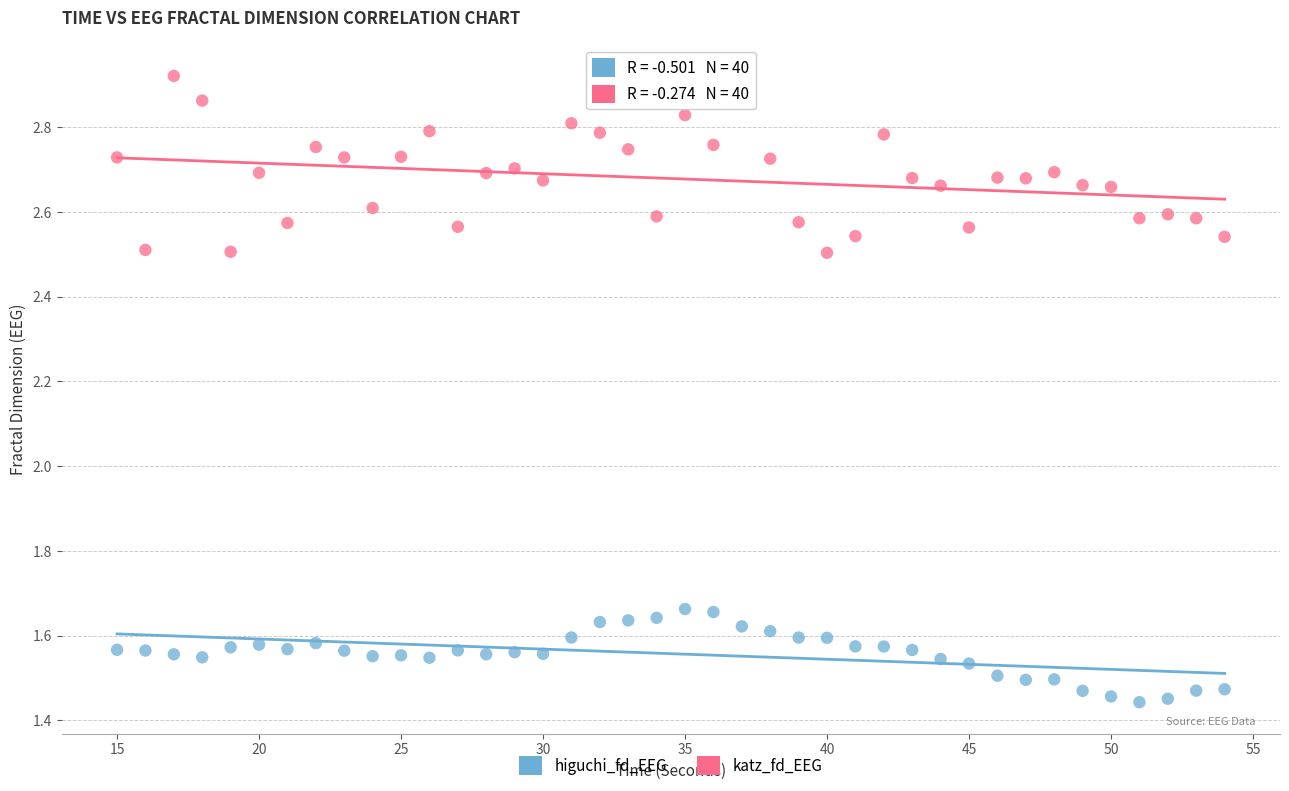

Which series reaches the minimum Y coordinate?

higuchi_fd_EEG